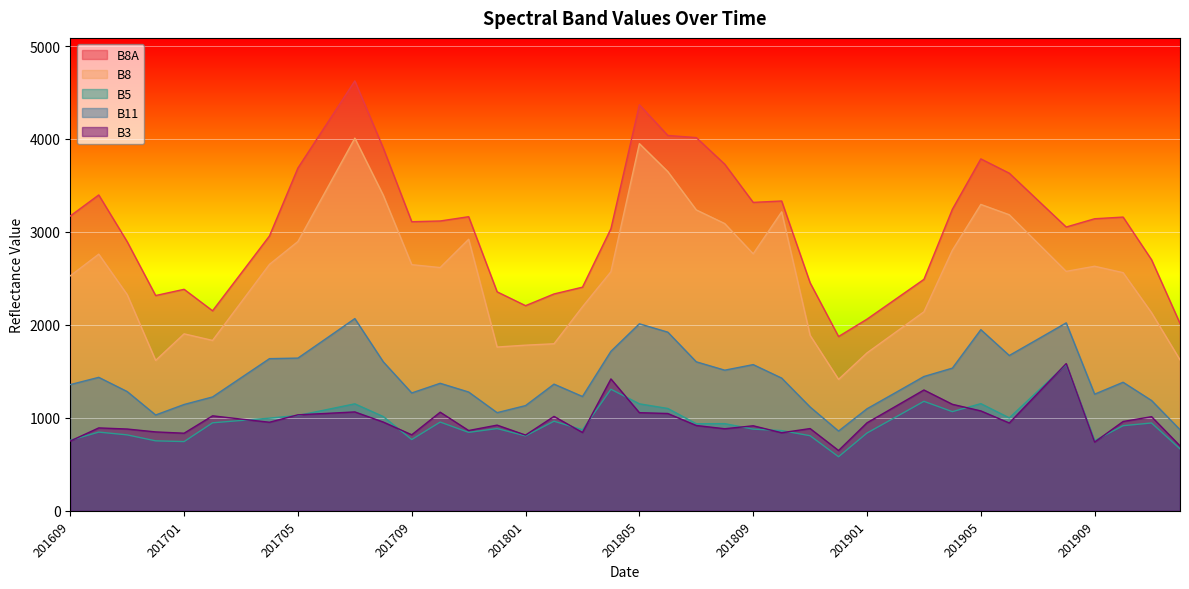

At 201901, list the series in order from largest to smallest.

B8A, B8, B11, B3, B5